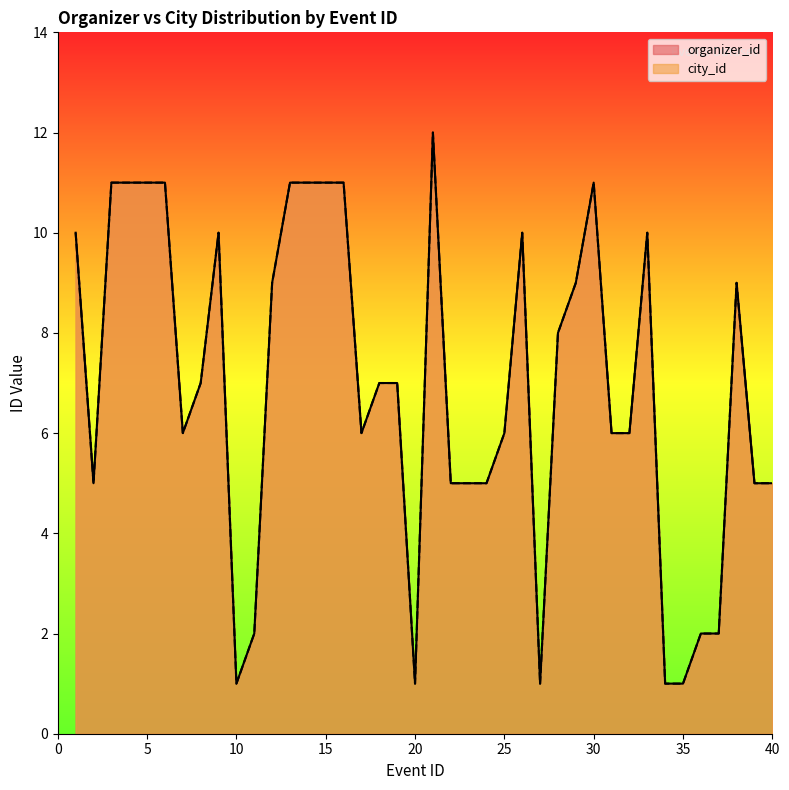

Reading left to right, transcribe all the data shown in this chart.

organizer_id: 10	5	11	11	11	11	6	7	10	1	2	9	11	11	11	11	6	7	7	1	12	5	5	5	6	10	1	8	9	11	6	6	10	1	1	2	2	9	5	5
city_id: 10	5	11	11	11	11	6	7	10	1	2	9	11	11	11	11	6	7	7	1	12	5	5	5	6	10	1	8	9	11	6	6	10	1	1	2	2	9	5	5